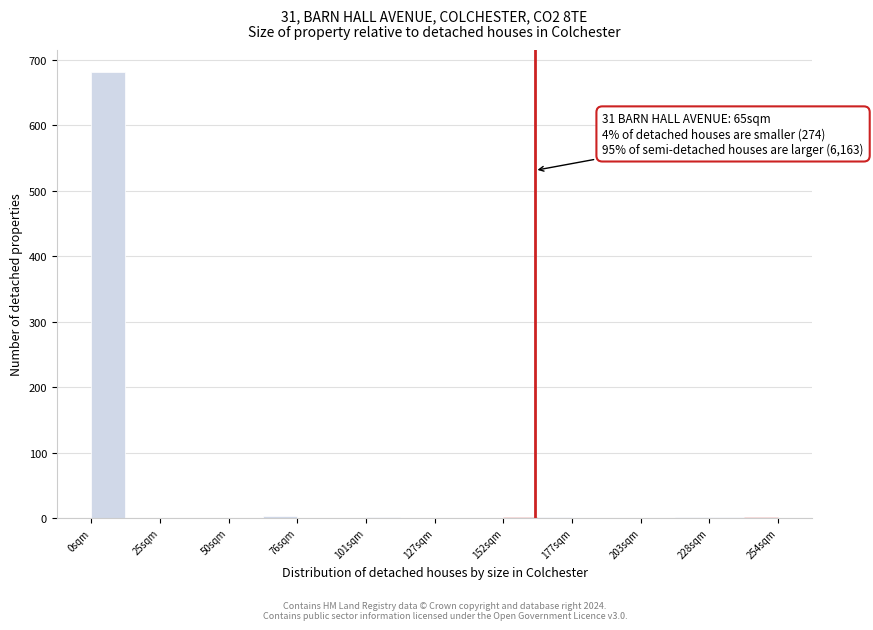

Around what value on the x-axis is the tallest bar? Give the approximate position of its centre, as read against the axis.

5